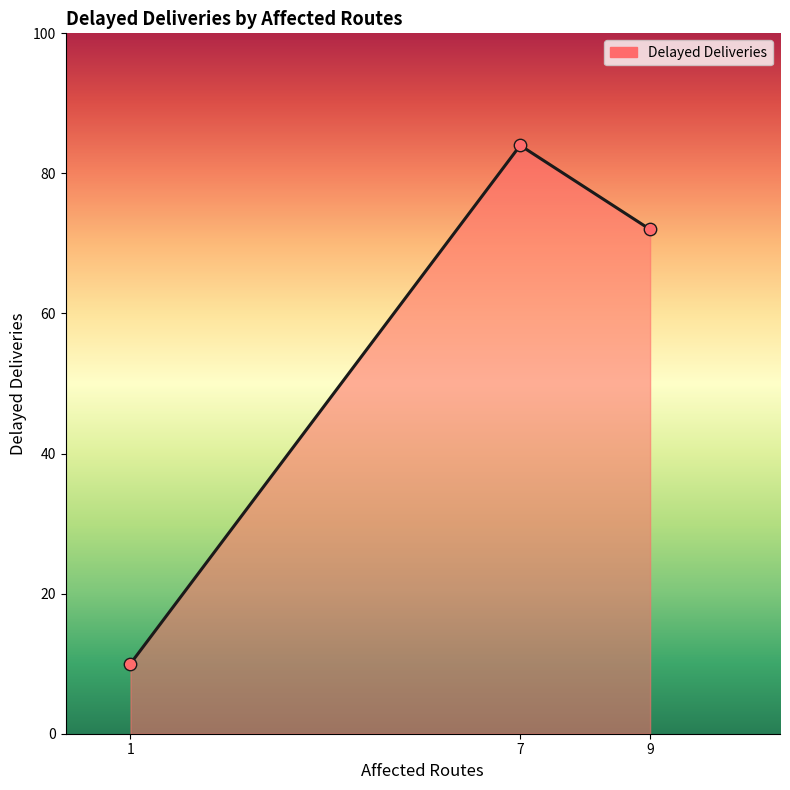

Between 7 and 1, which is larger?

7